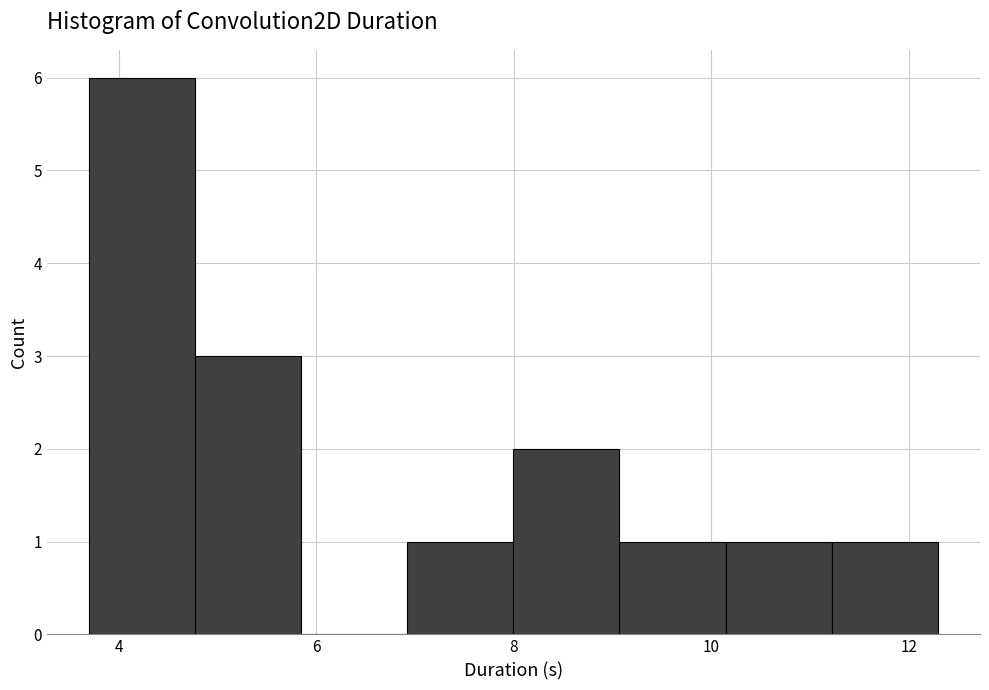

Reading left to right, list every bar in this chart as the range it spans on the x-axis followed by its height. Neither the bar edges nor the heights are printed on the chart, so give them approximately, as read against the axes.

3.6 to 4.8: 6
4.8 to 5.8: 3
5.8 to 7.0: 0
7.0 to 8.0: 1
8.0 to 9.0: 2
9.0 to 10.2: 1
10.2 to 11.2: 1
11.2 to 12.2: 1